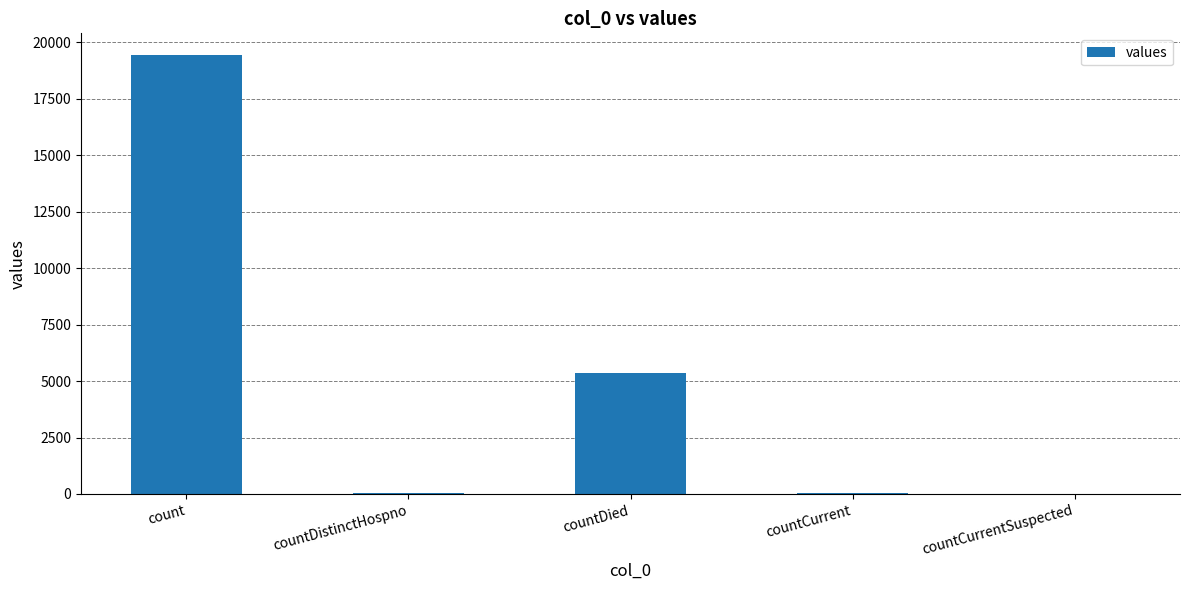

What is the difference between the values at countCurrentSuspected and count?

19420